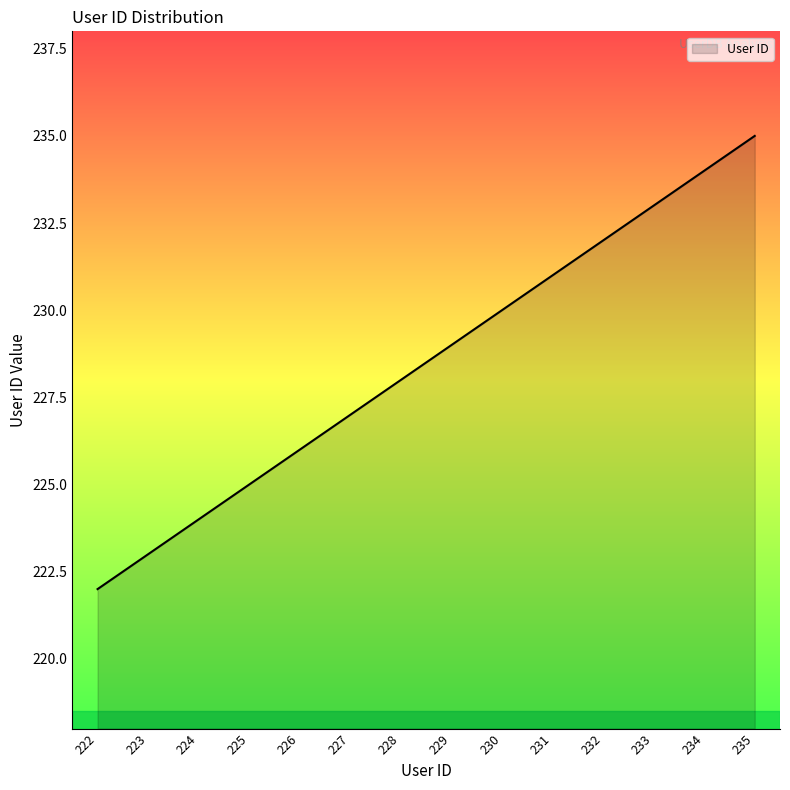

True or false: there are more than 1 points higher than both neighbors.

False